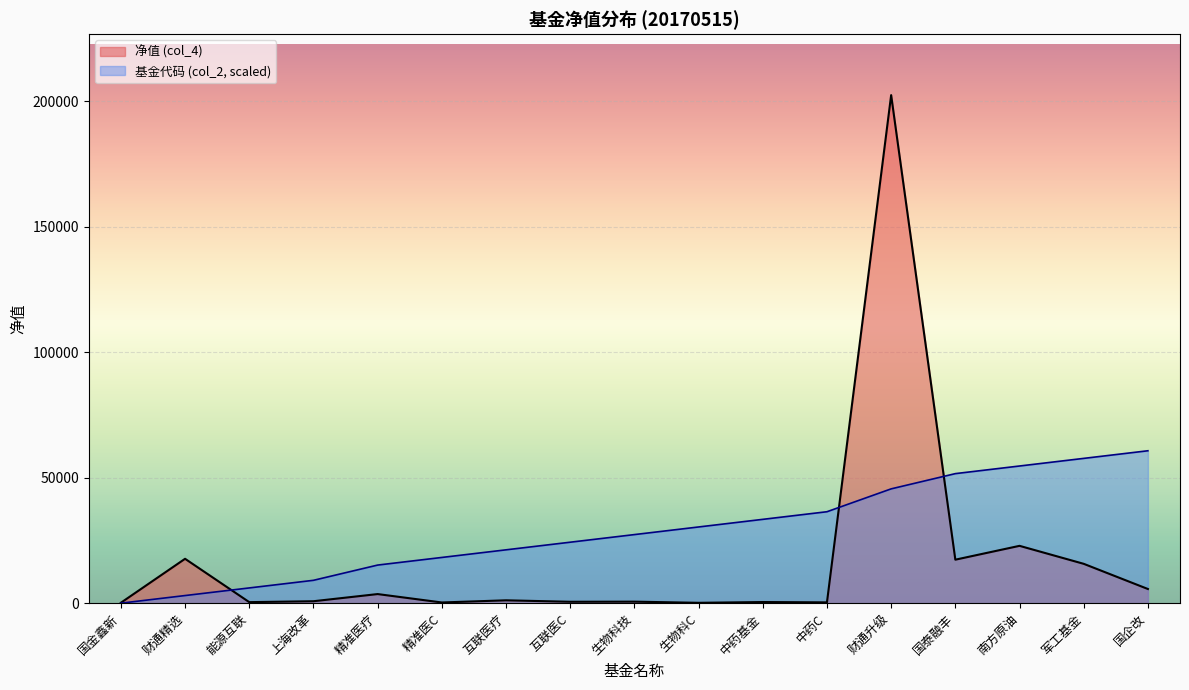

What is the difference between the 基金代码 (col_2) values at 国泰融丰 and 精准医疗?

36426.1